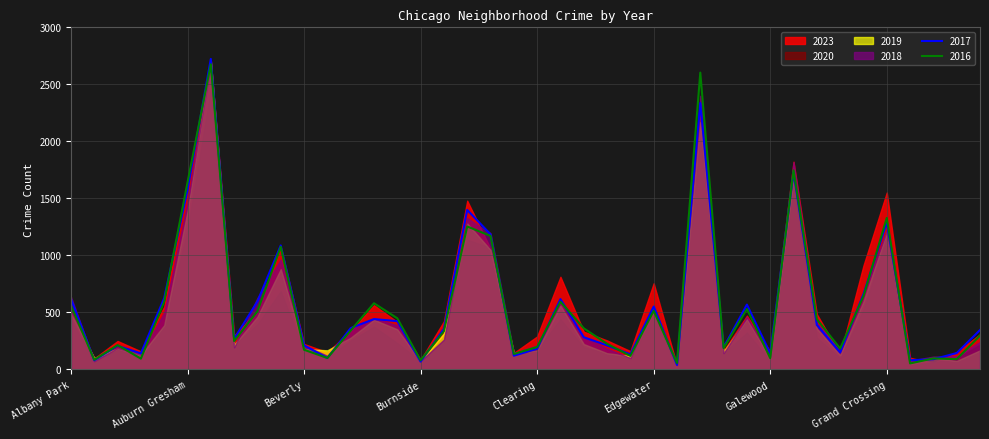

What is the value of the 2023 point at the 20th from the left?

145